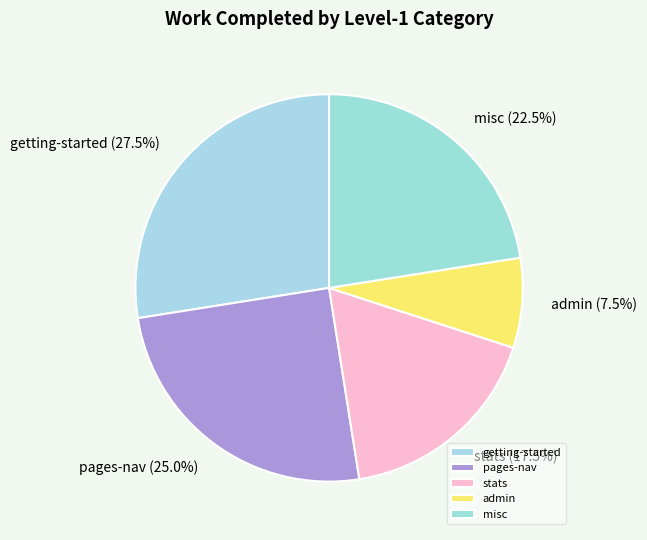

Count the number of slices in the pie.

5